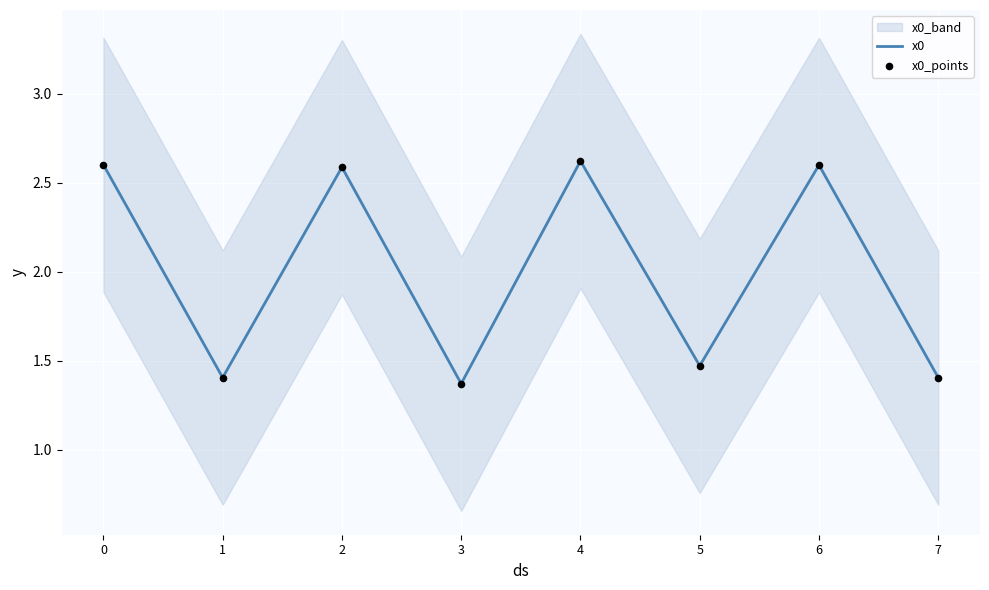

Which series reaches the maximum Y coordinate?

x0